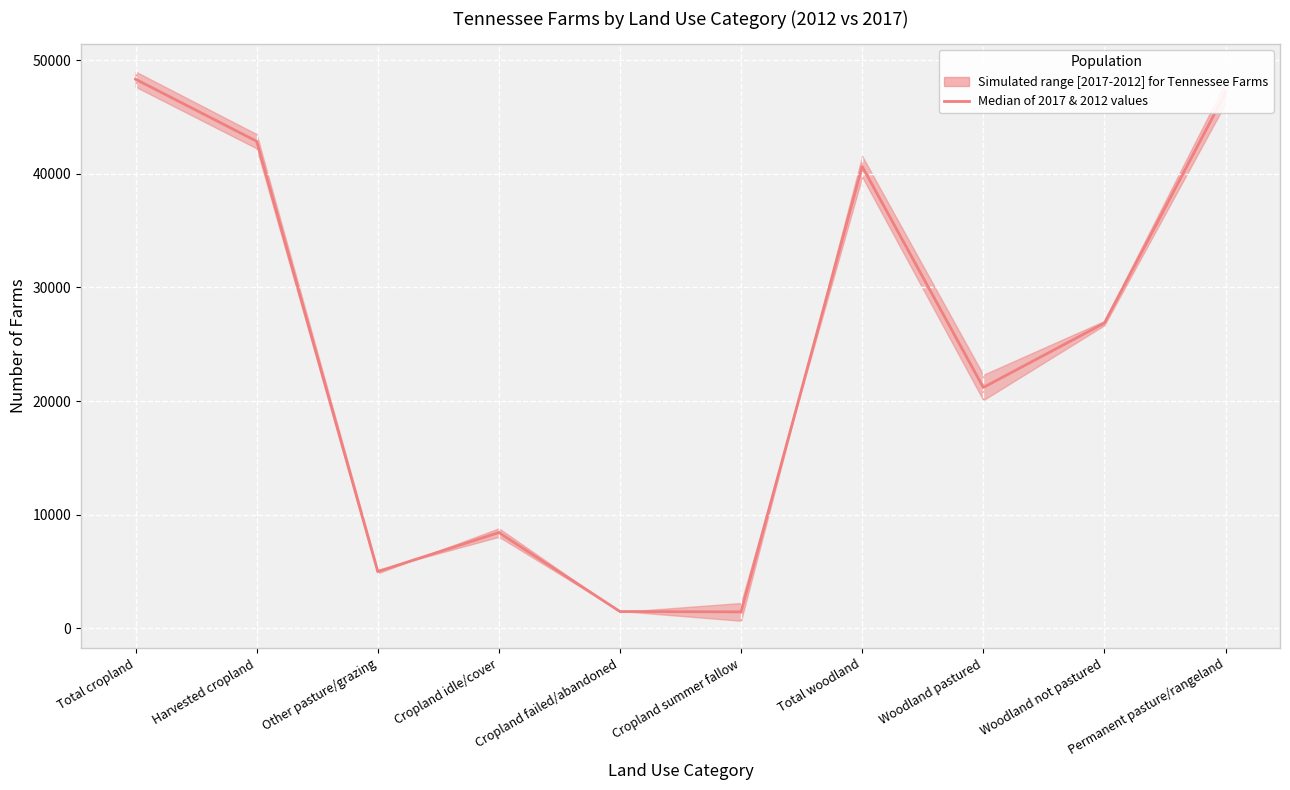

Reading left to right, list all the values displayed in this chart.

Total cropland=48336.5	Harvested cropland=42873.0	Other pasture/grazing=4986.0	Cropland idle/cover=8423.0	Cropland failed/abandoned=1471.5	Cropland summer fallow=1440.5	Total woodland=40656.5	Woodland pastured=21196.0	Woodland not pastured=26863.0	Permanent pasture/rangeland=47130.5